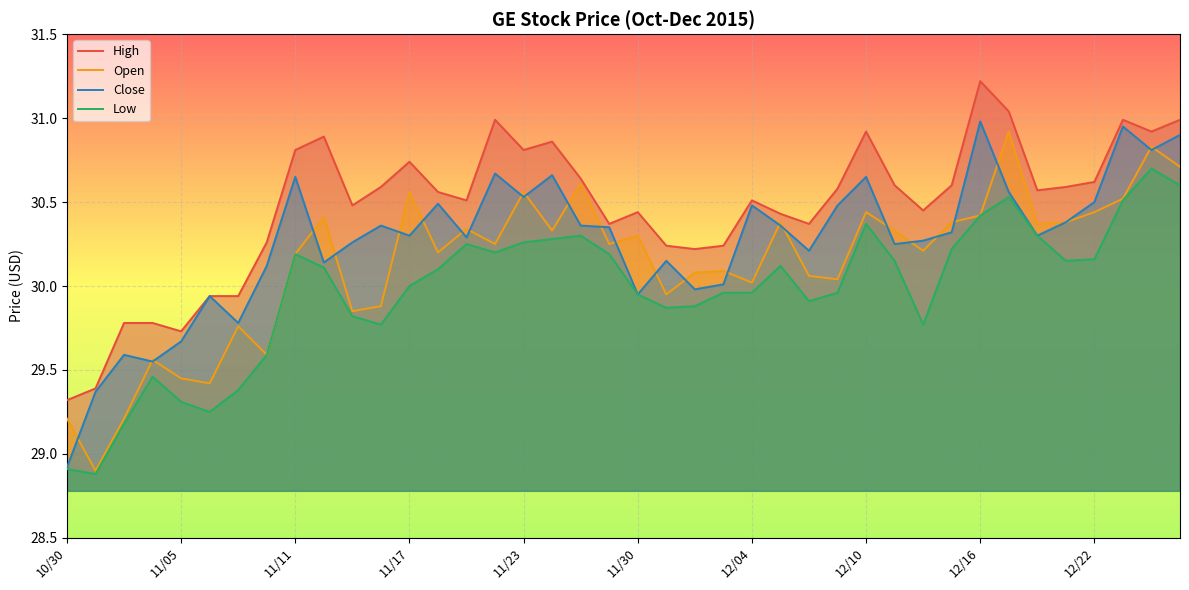

In Open, how many points are higher than both neighbors (excluding endpoints)?

13